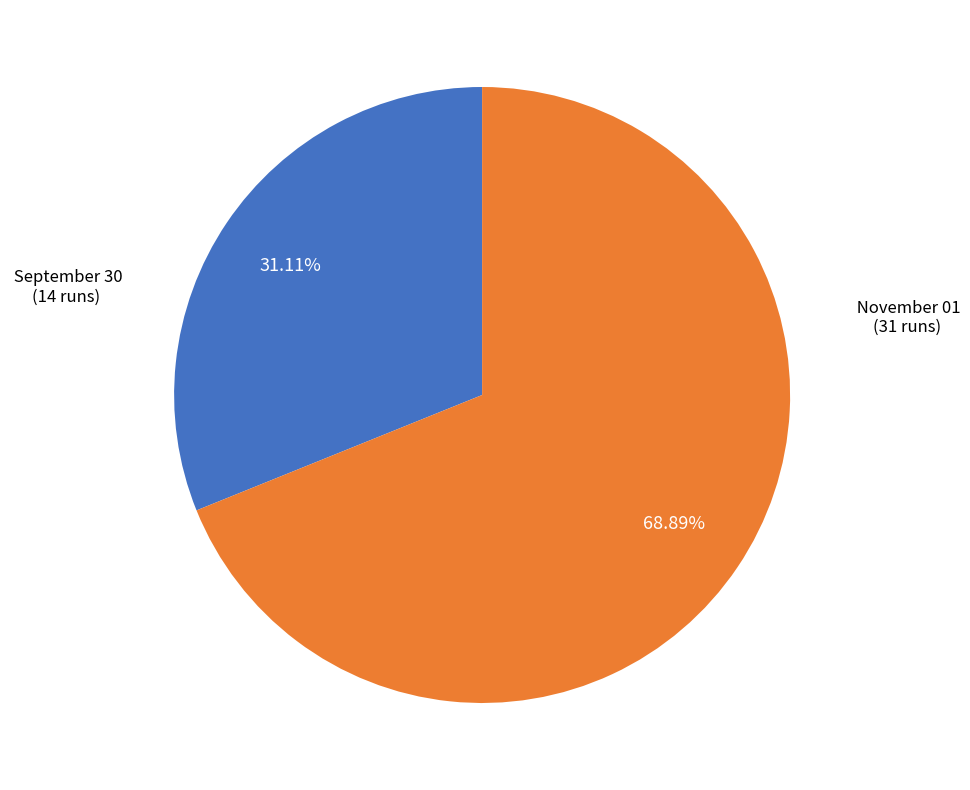

Is there any slice that represents more than half of the pie?

Yes